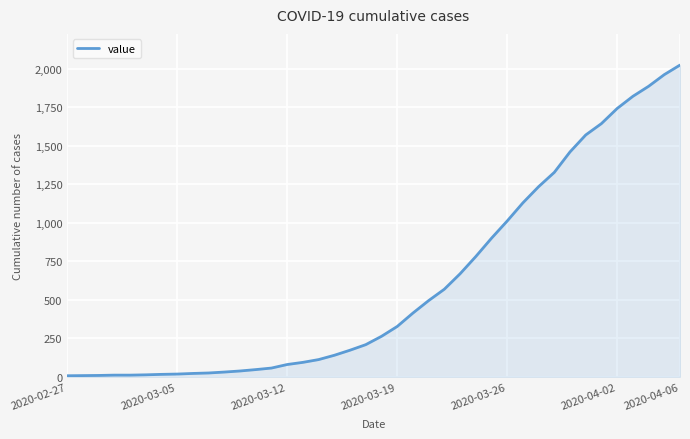

What is the difference between the maximum and minimum values?

2018